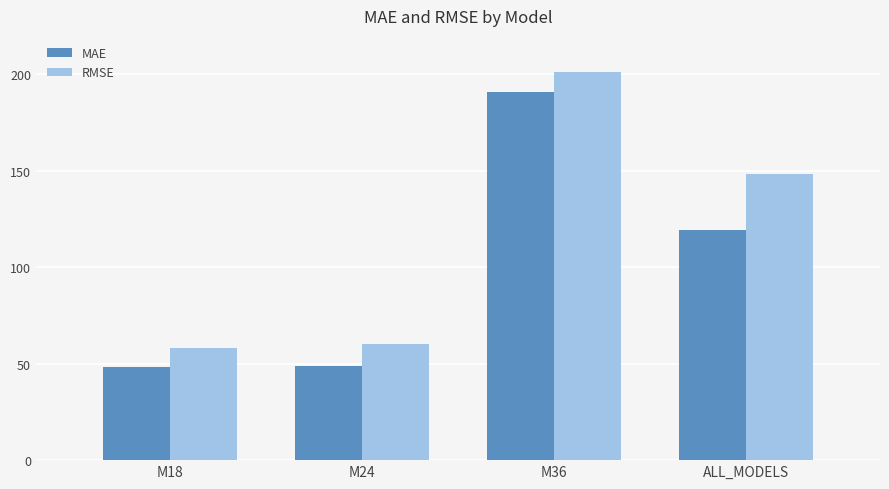

Where is MAE nearest to the value 119?

ALL_MODELS